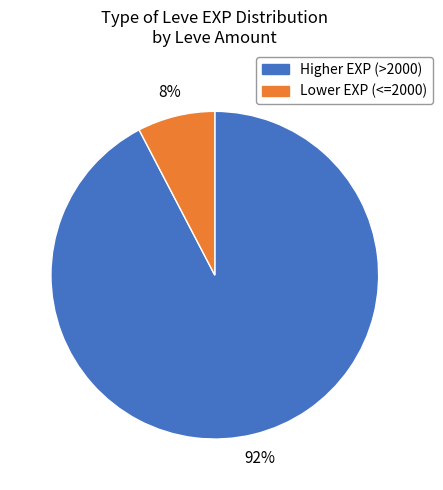

Is there any slice that represents more than half of the pie?

Yes